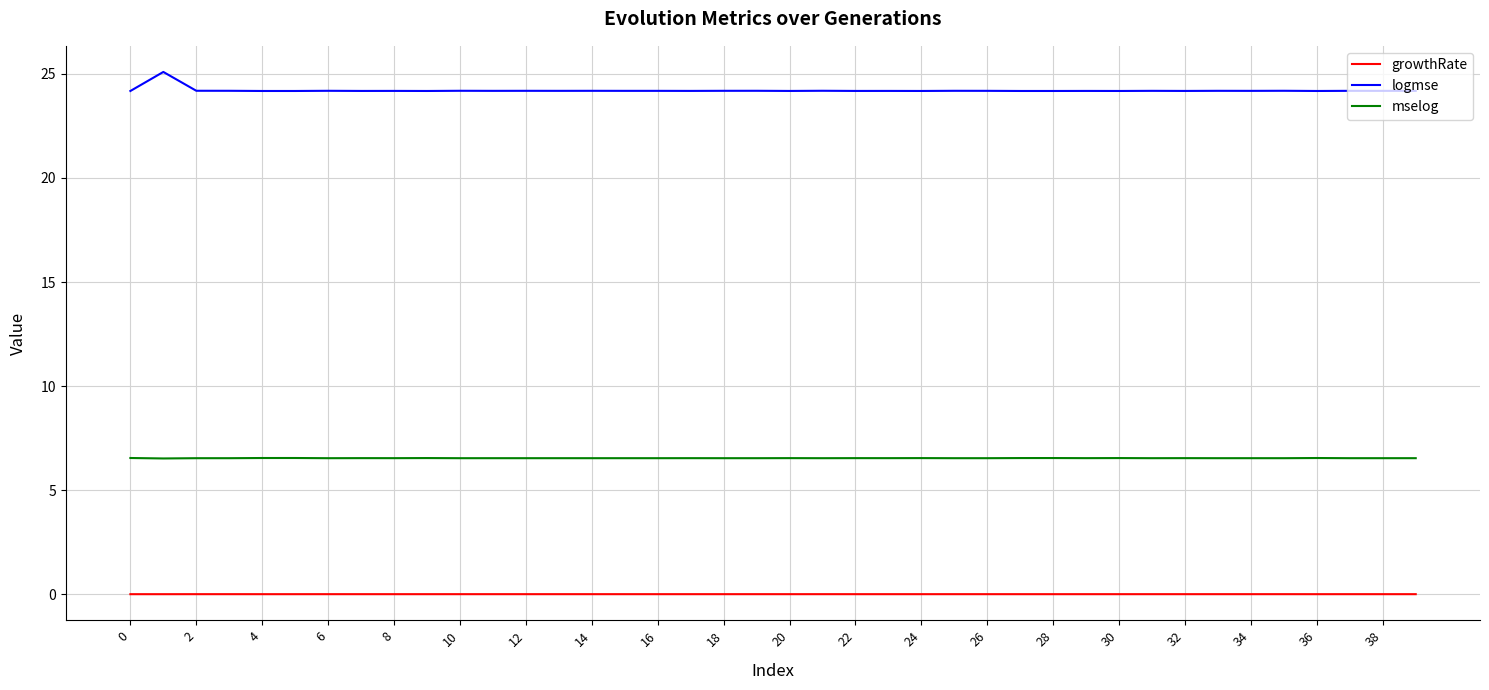

What is the highest value of the logmse series?

25.1